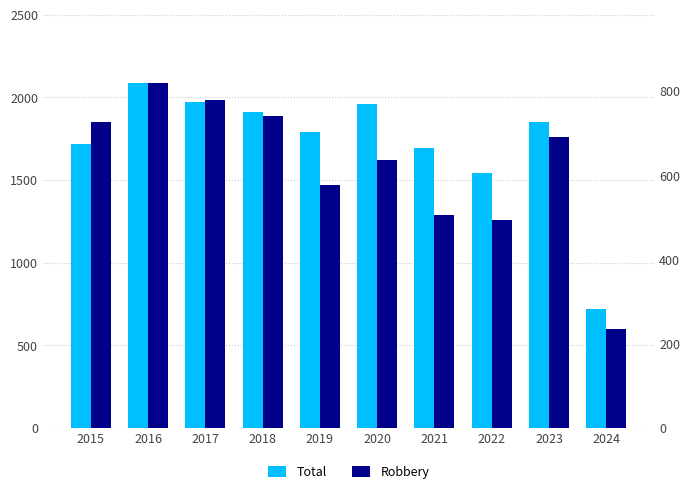

What is the sum of all Robbery values?

6206